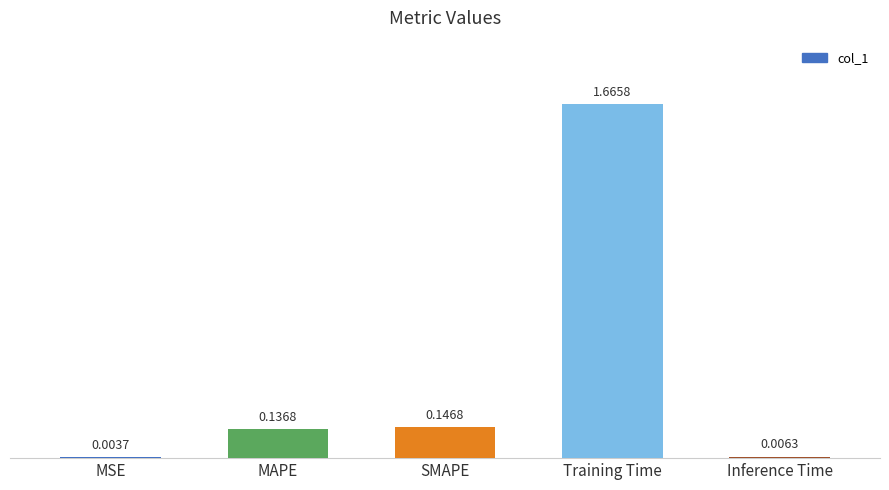

At which category does the chart reach its peak across all series?

Training Time